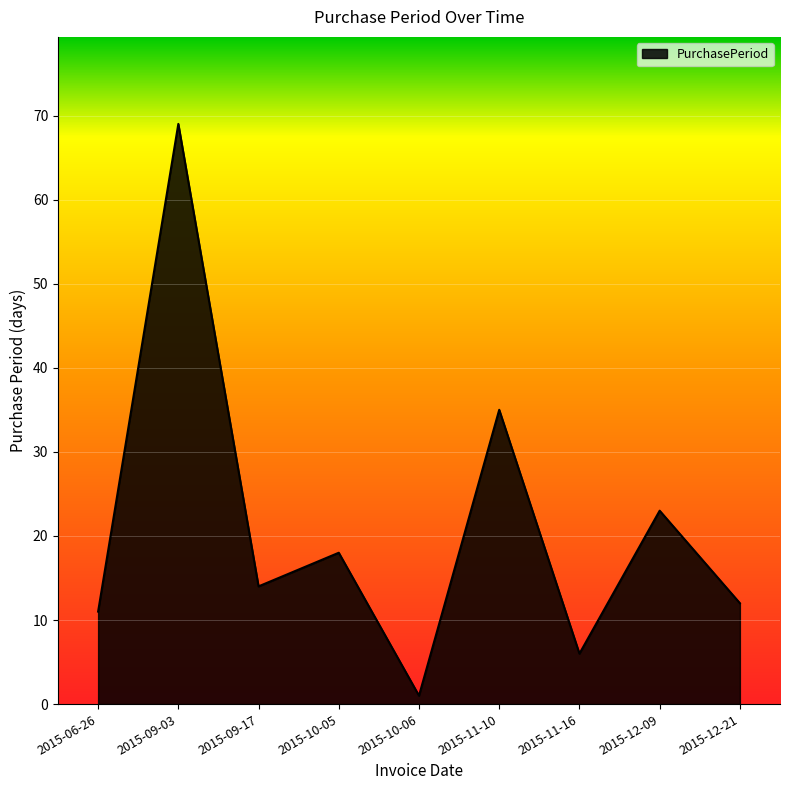

Rank the categories by value from lowest to highest.

2015-10-06, 2015-11-16, 2015-06-26, 2015-12-21, 2015-09-17, 2015-10-05, 2015-12-09, 2015-11-10, 2015-09-03